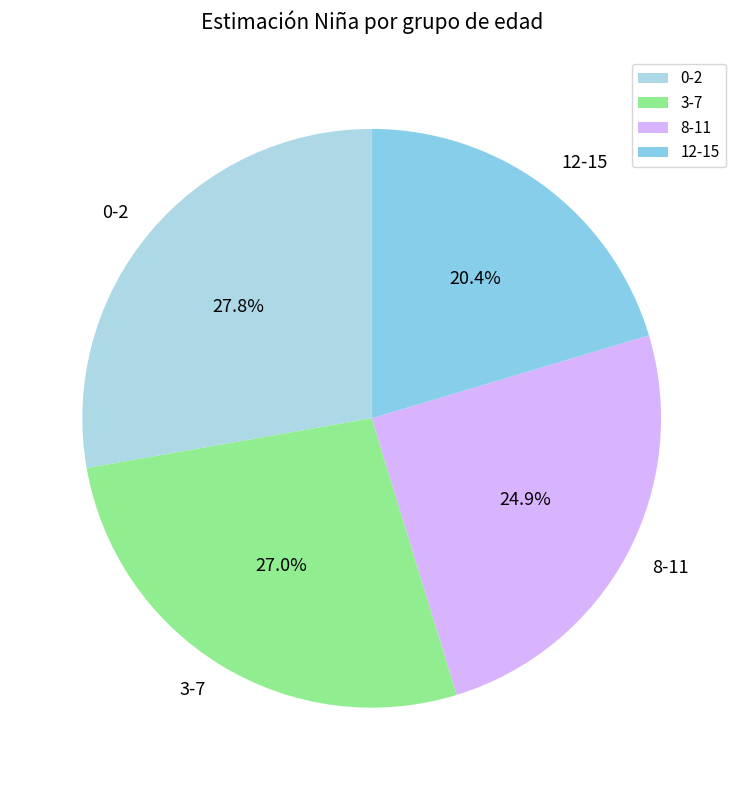

To the nearest percent, what is the difference between the largest and smallest slice percentages?

7%